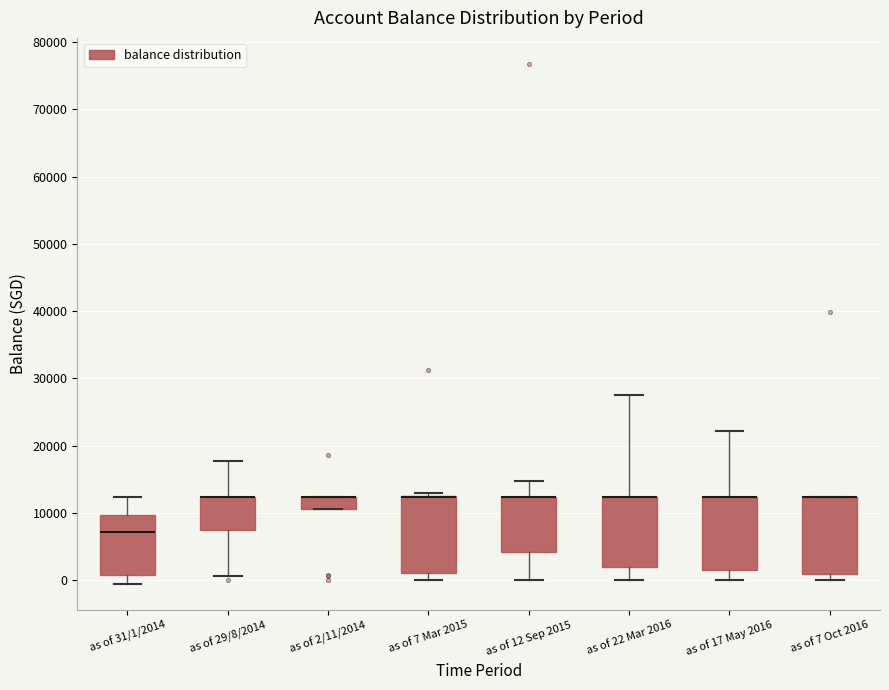

Reading left to right, transcribe this box plot: for each box, give where its median line is, the range the box spans, and where its two whiskers end, as read against the y-axis. The values are not printed on the chart, so give them approximately, as read against the axis.

as of 31/1/2014: median 7000, box 1000 to 10000, whiskers -1000 to 12000
as of 29/8/2014: median 12000 (drawn on the box's upper edge), box 8000 to 12000, whiskers 1000 to 18000
as of 2/11/2014: median 12000 (drawn on the box's upper edge), box 11000 to 12000, whiskers 11000 to 12000
as of 7 Mar 2015: median 12000 (drawn on the box's upper edge), box 1000 to 12000, whiskers 0 to 13000
as of 12 Sep 2015: median 12000 (drawn on the box's upper edge), box 4000 to 12000, whiskers 0 to 15000
as of 22 Mar 2016: median 12000 (drawn on the box's upper edge), box 2000 to 12000, whiskers 0 to 28000
as of 17 May 2016: median 12000 (drawn on the box's upper edge), box 2000 to 12000, whiskers 0 to 22000
as of 7 Oct 2016: median 12000 (drawn on the box's upper edge), box 1000 to 12000, whiskers 0 to 12000